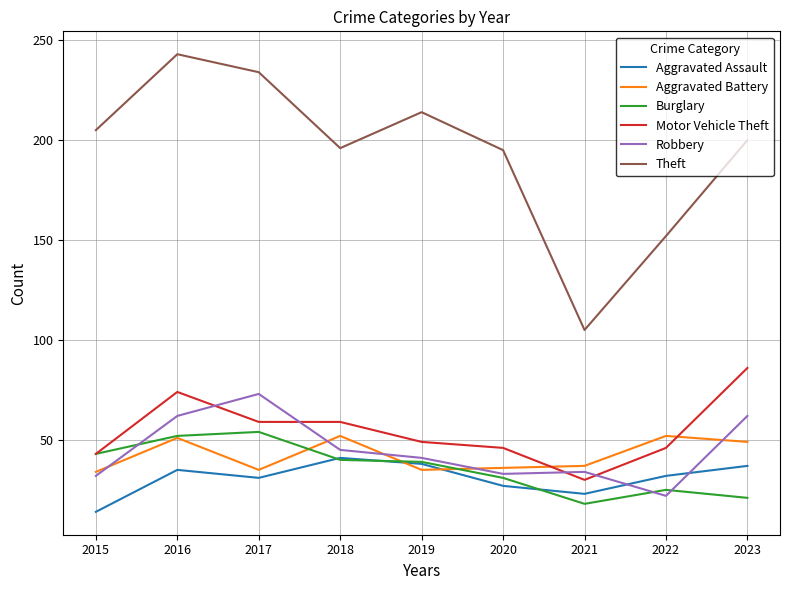

The value of Motor Vehicle Theft at 2018 is 29. True or false?

False